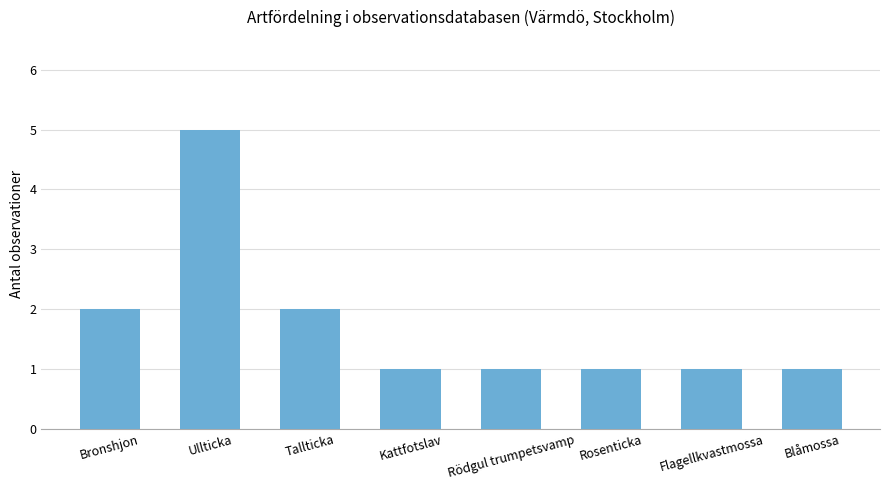

What is the sum of the values at Rosenticka and Tallticka?

3